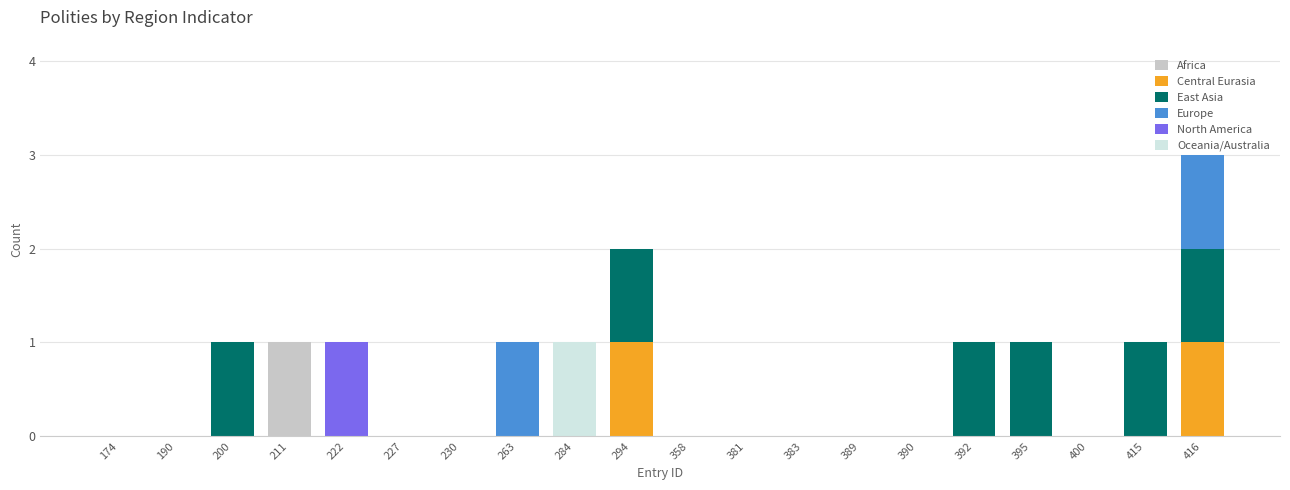

The Africa series shows 0 at 358. True or false?

True